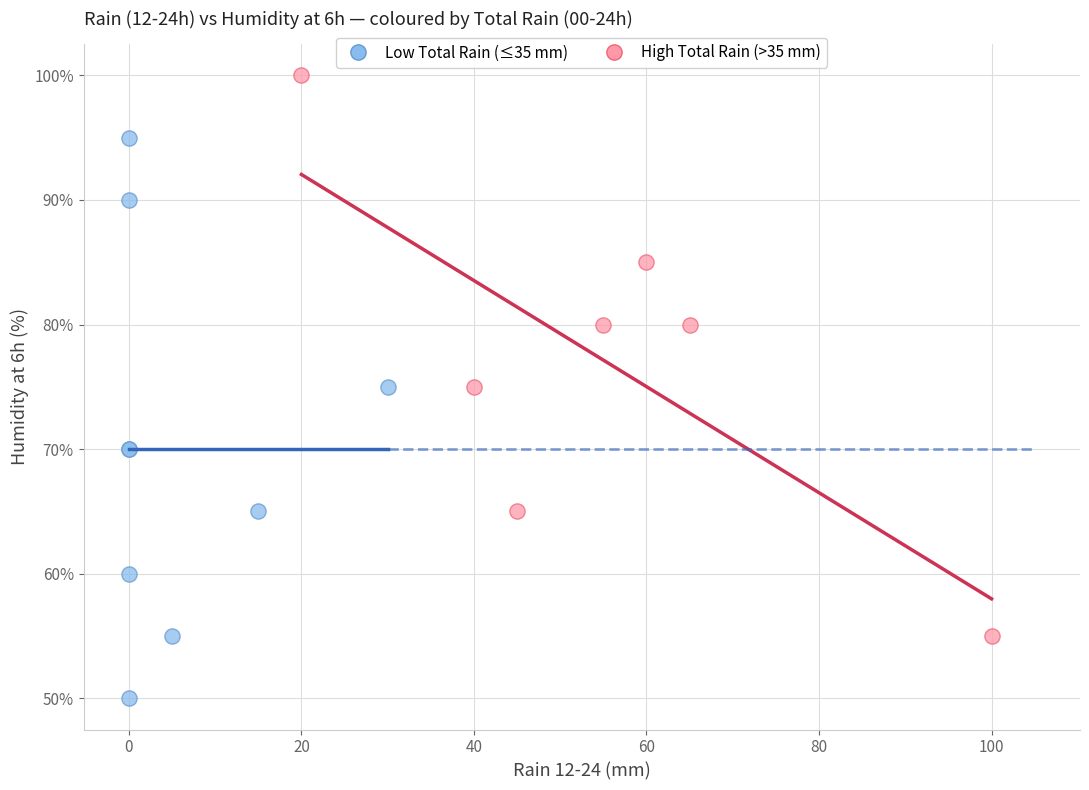

What are all the series names shown in the legend?

Low Total Rain (≤35 mm), High Total Rain (>35 mm)